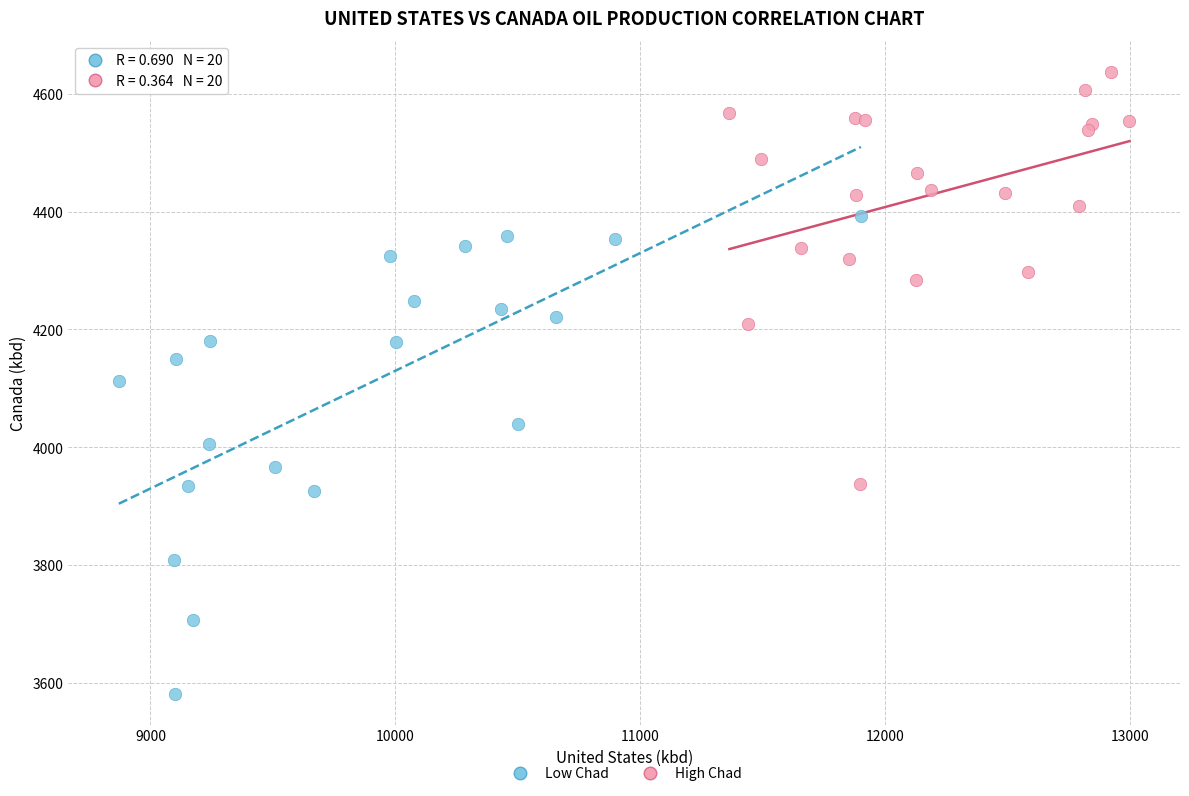

Which series contains the lowest Y value?

Low Chad